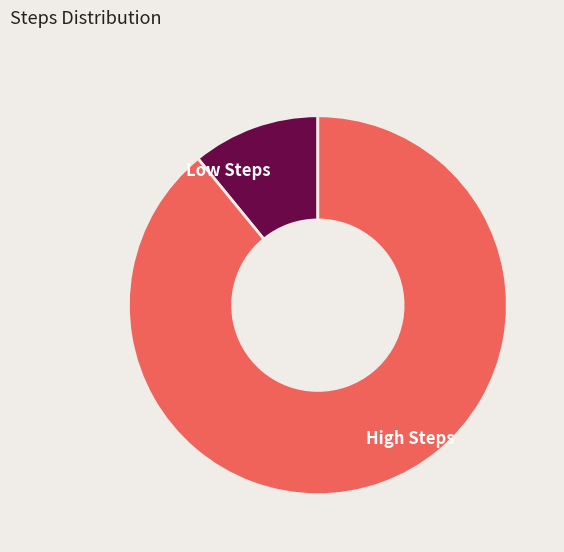

Rank the categories by value from highest to lowest.

High Steps, Low Steps